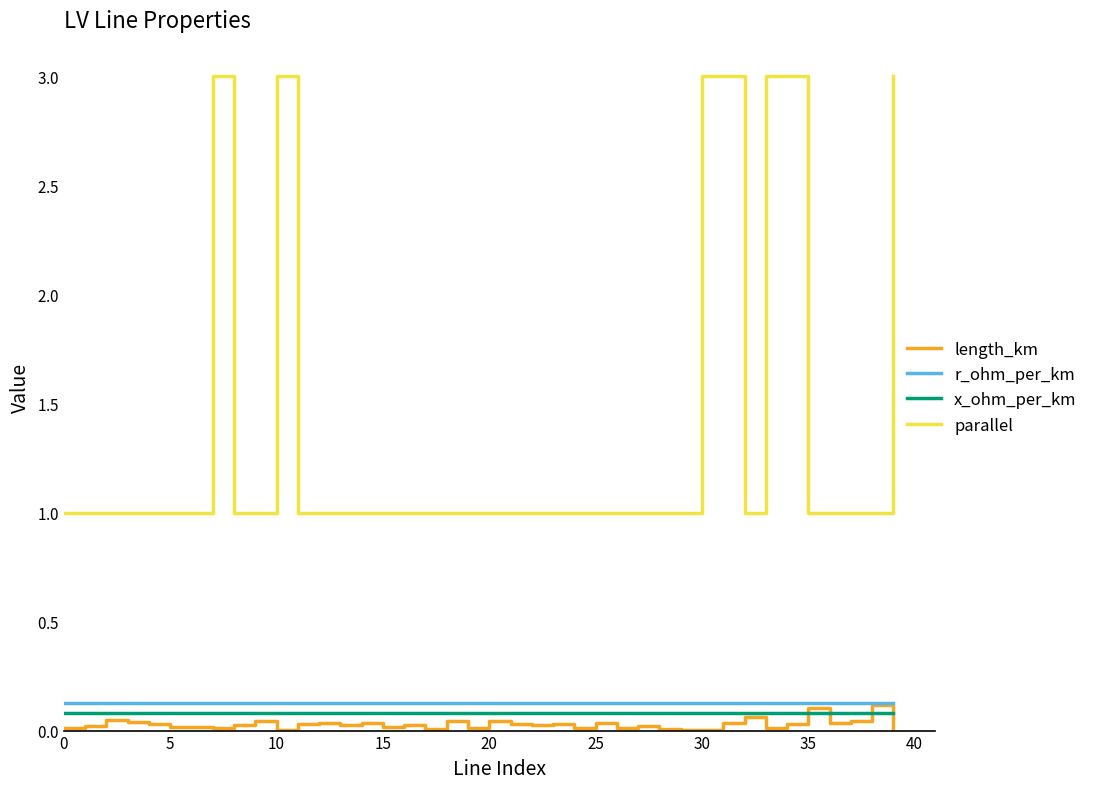

Does the chart have visible grid lines?

No